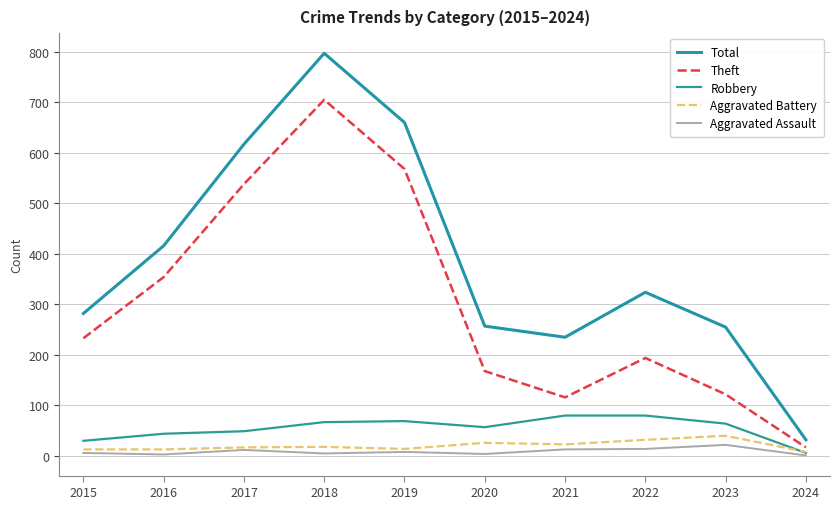

True or false: Aggravated Assault and Total intersect in this chart.

False